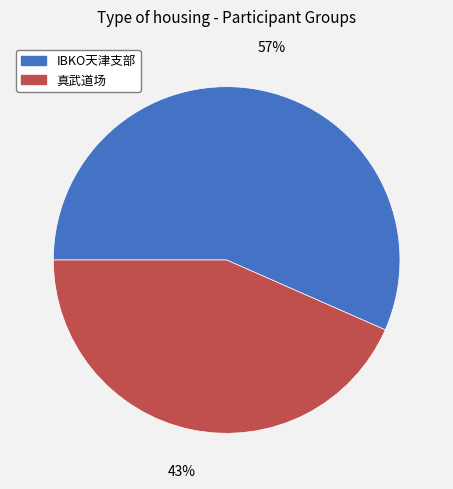

To the nearest percent, what is the average slice percentage?

50%